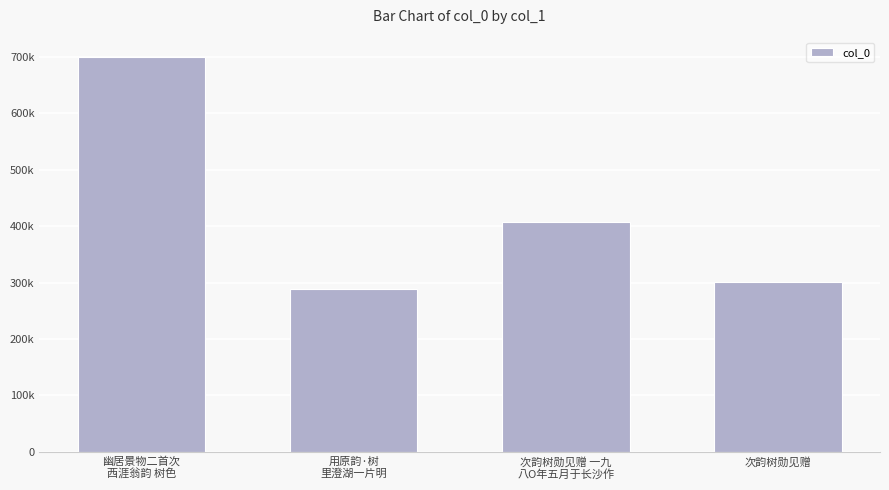

What is the value of the 4th bar from the left?

300524